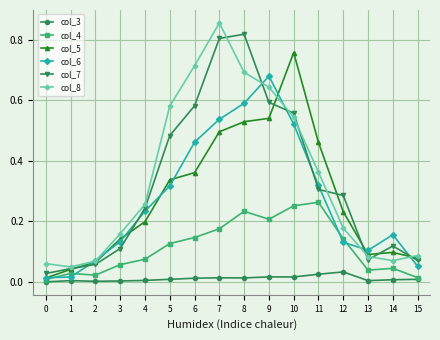

What is the sum of all col_7 values?

5.2